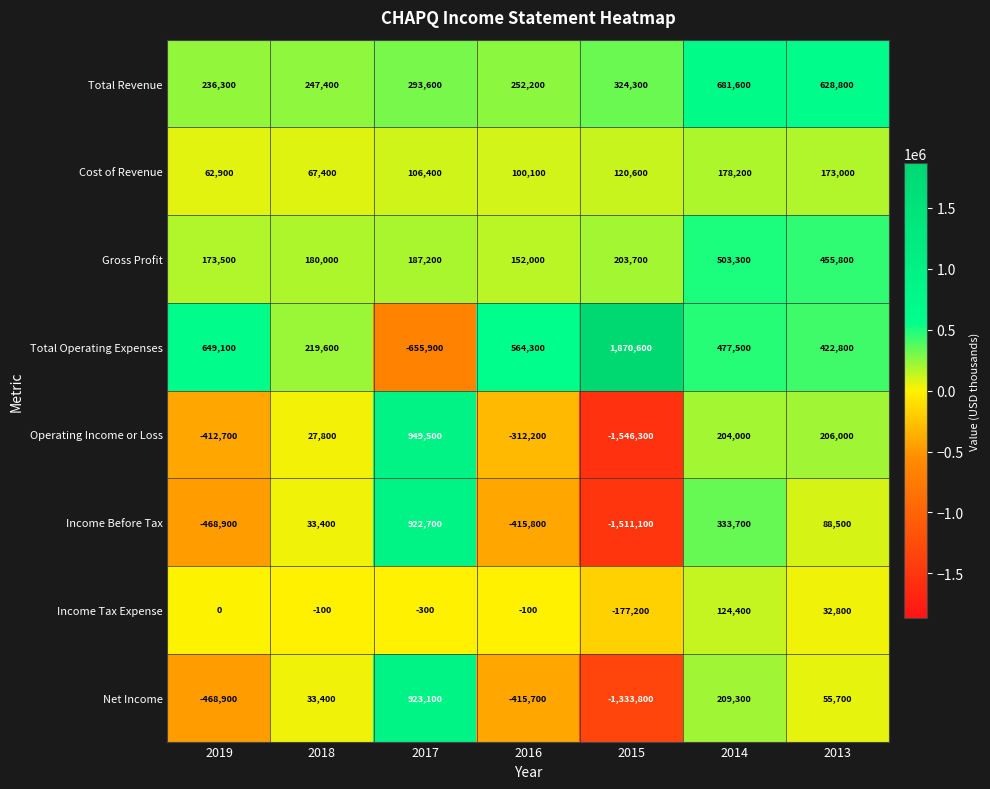

Which category has the lowest value across all series?

2015